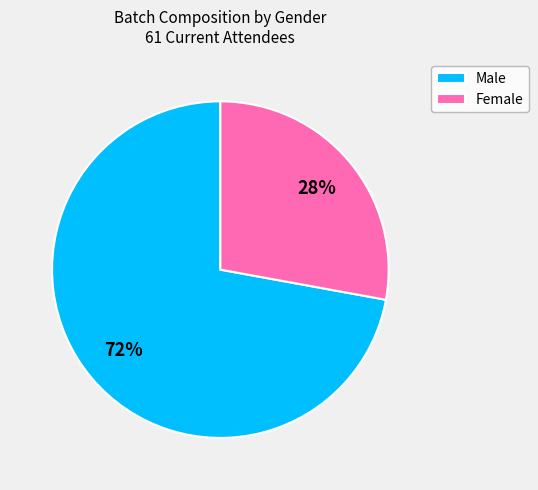

What is the largest slice in the pie chart?

Male